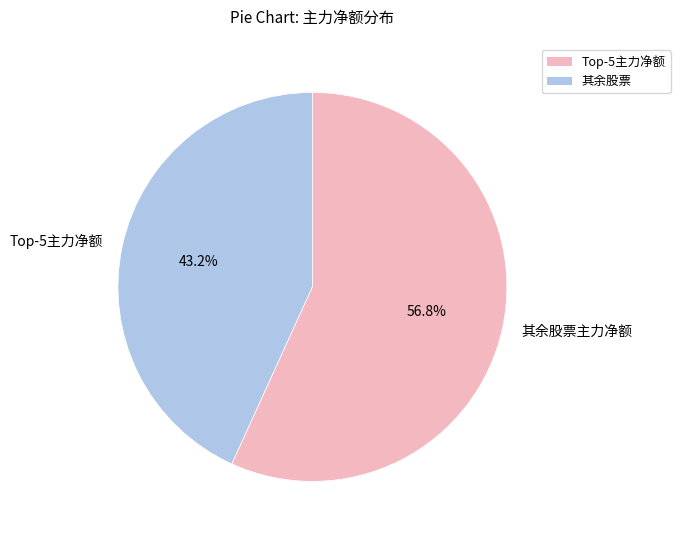

Rank the categories by value from lowest to highest.

Top-5主力净额, 其余股票主力净额